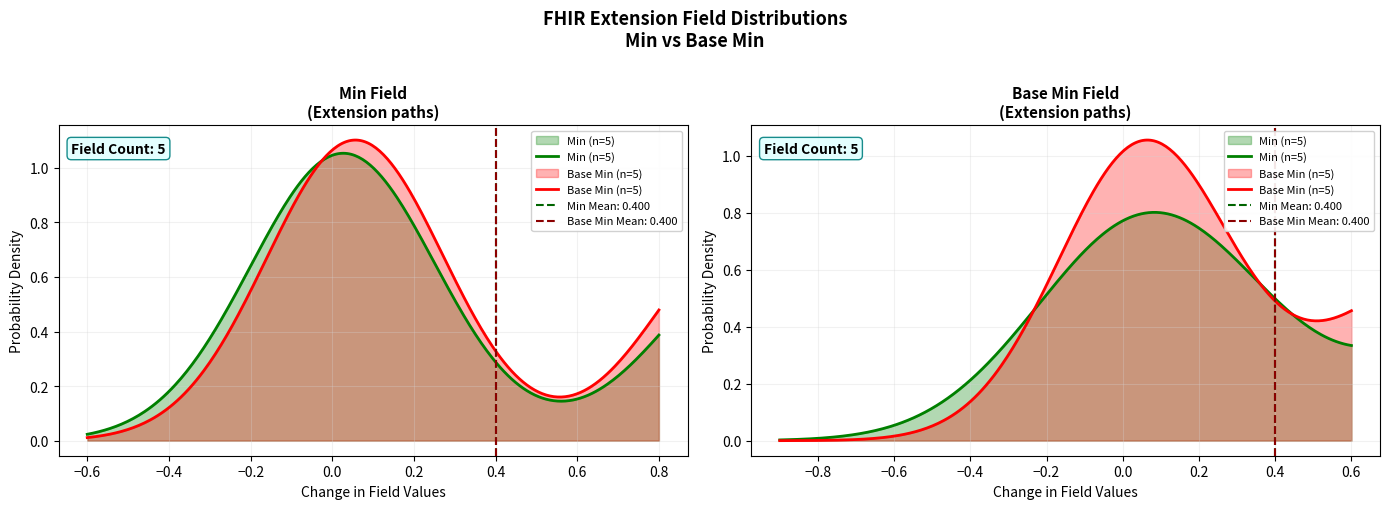

How many data points does each series have?

5